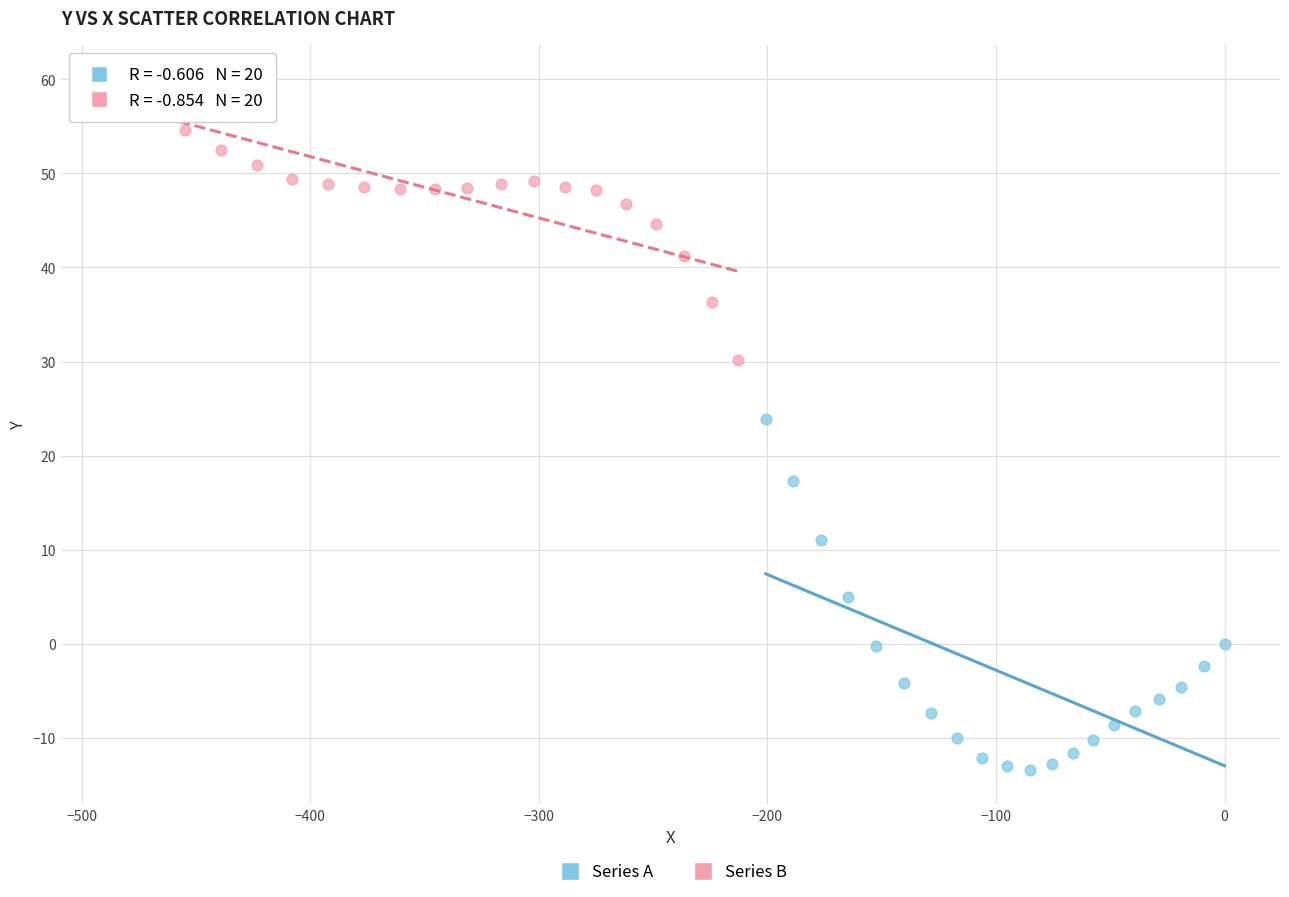

What are all the series names shown in the legend?

Series A, Series B